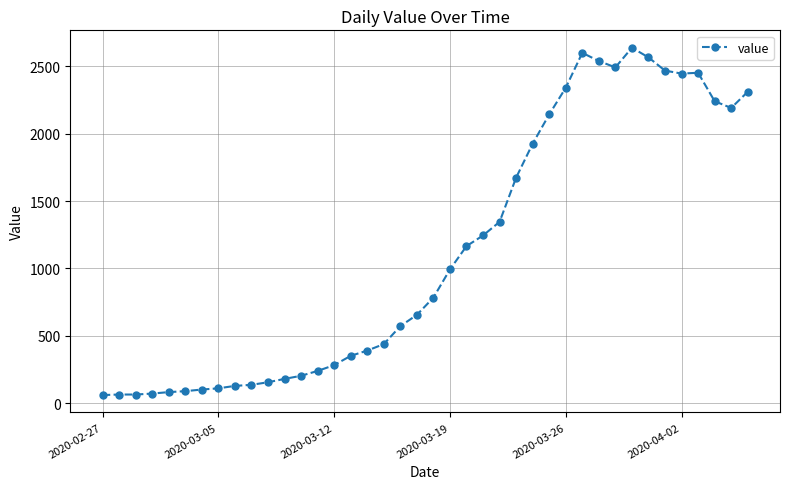

What is the value of the 21st point from the left?

784